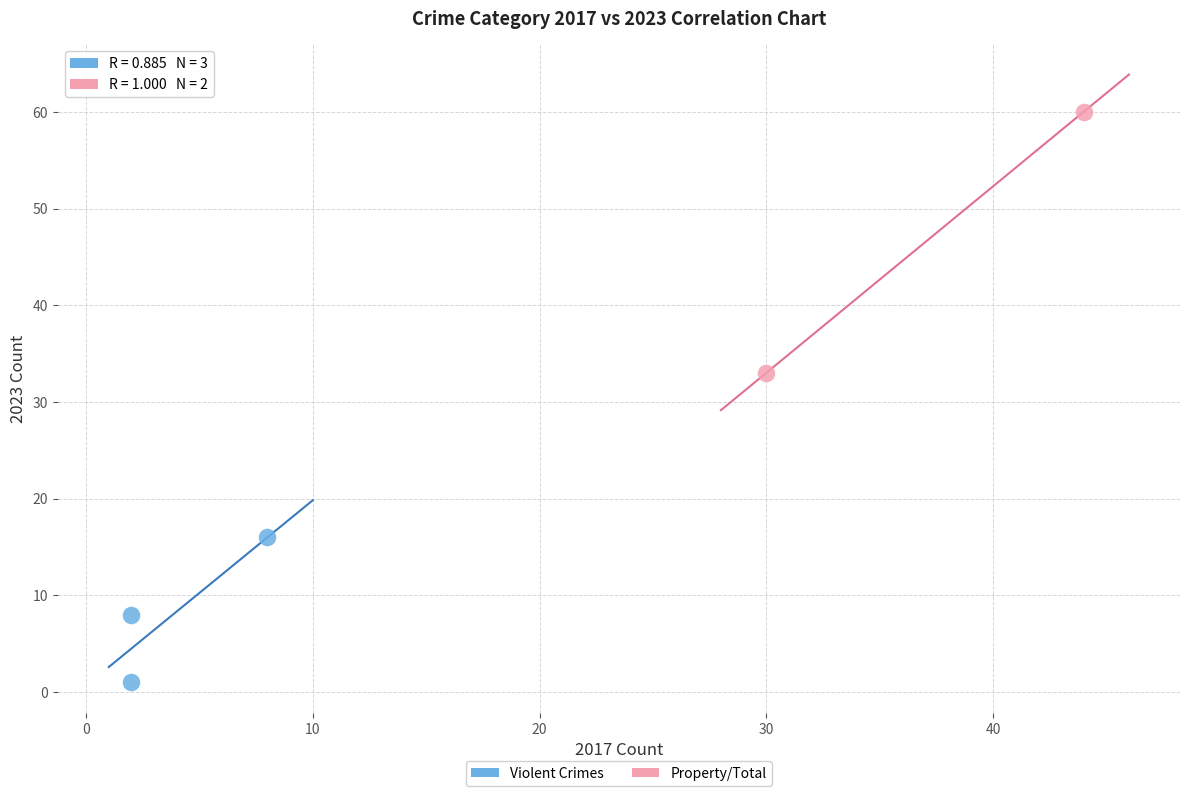

What are all the series names shown in the legend?

Violent Crimes, Property/Total